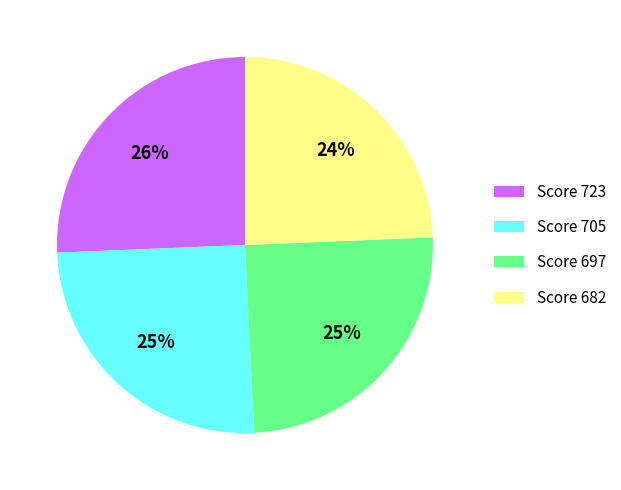

To the nearest percent, what is the combined percentage of Score 697 and Score 723?

51%